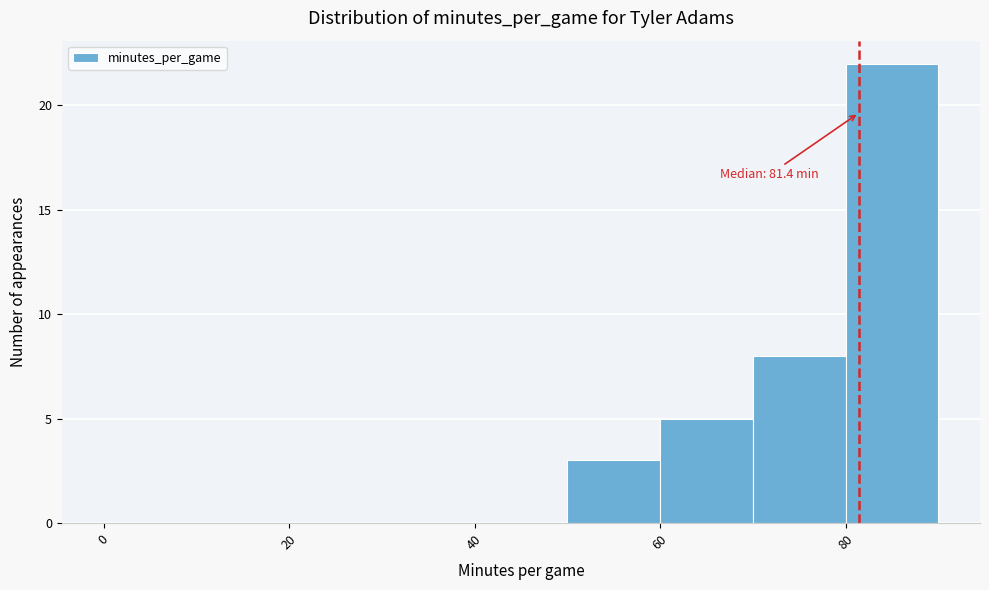

Over which range of the x-axis is the bar tallest?

80 to 90